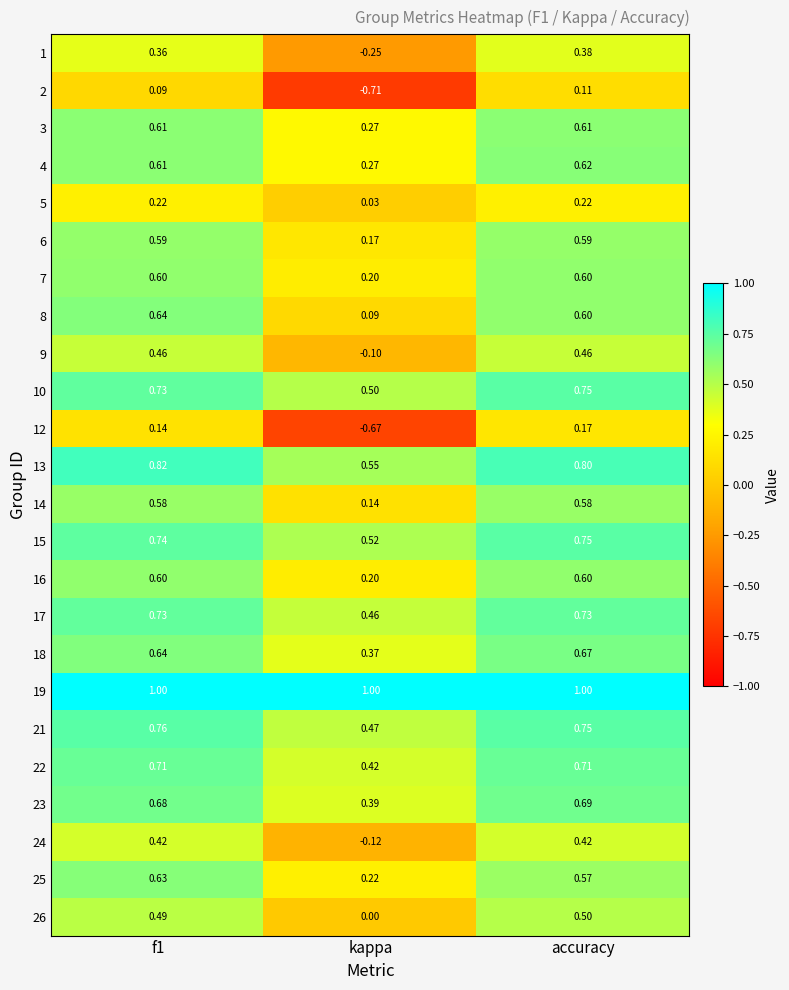

Where is 22 nearest to the value 0?

kappa